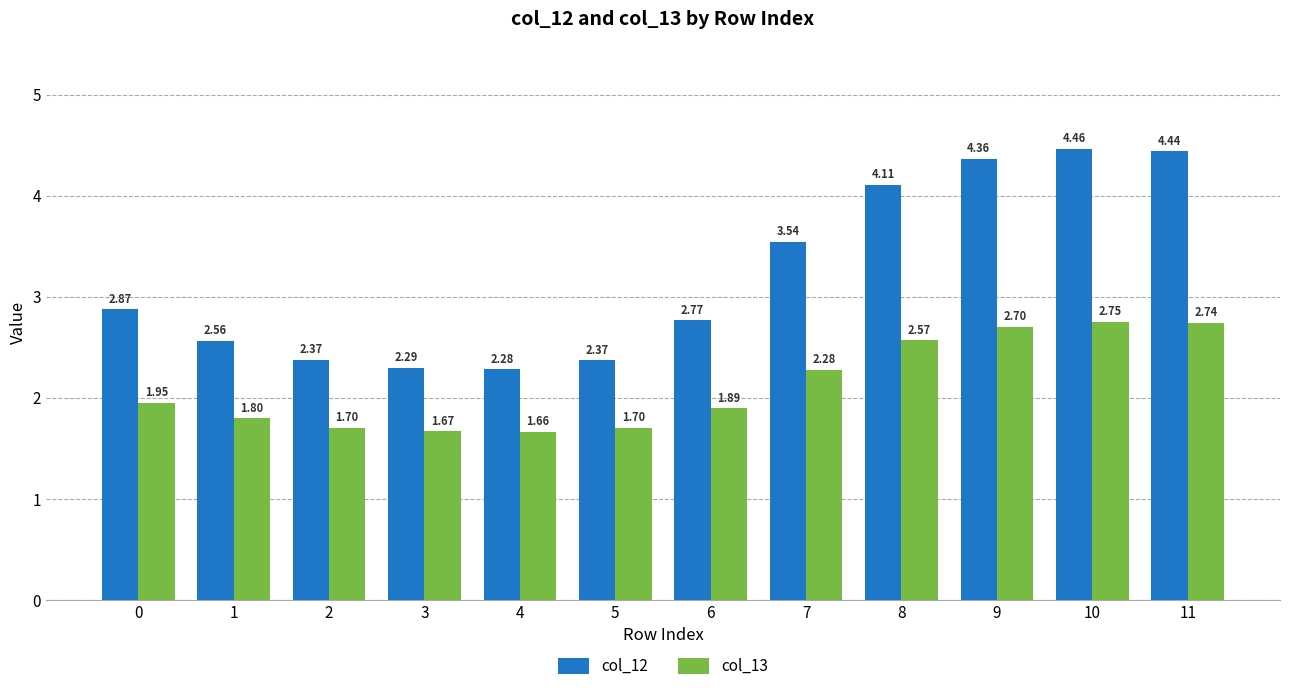

Rank the series at 5 from lowest to highest value.

col_13, col_12